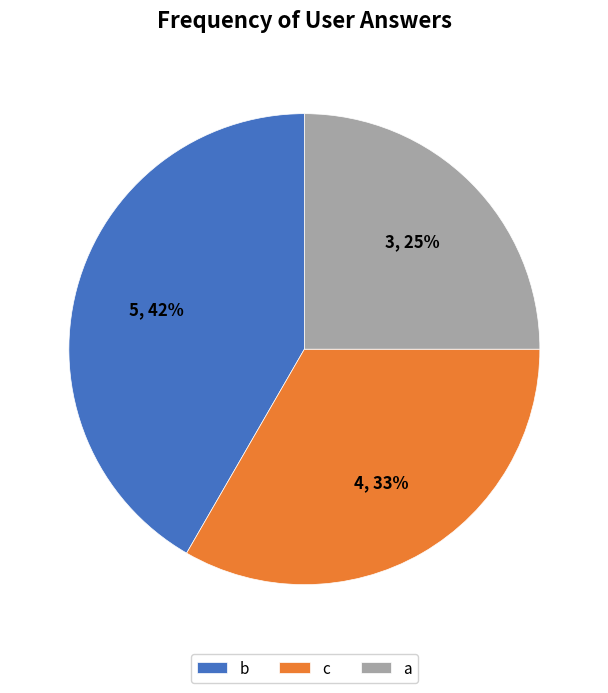

The c slice represents 33% of the pie. True or false?

True